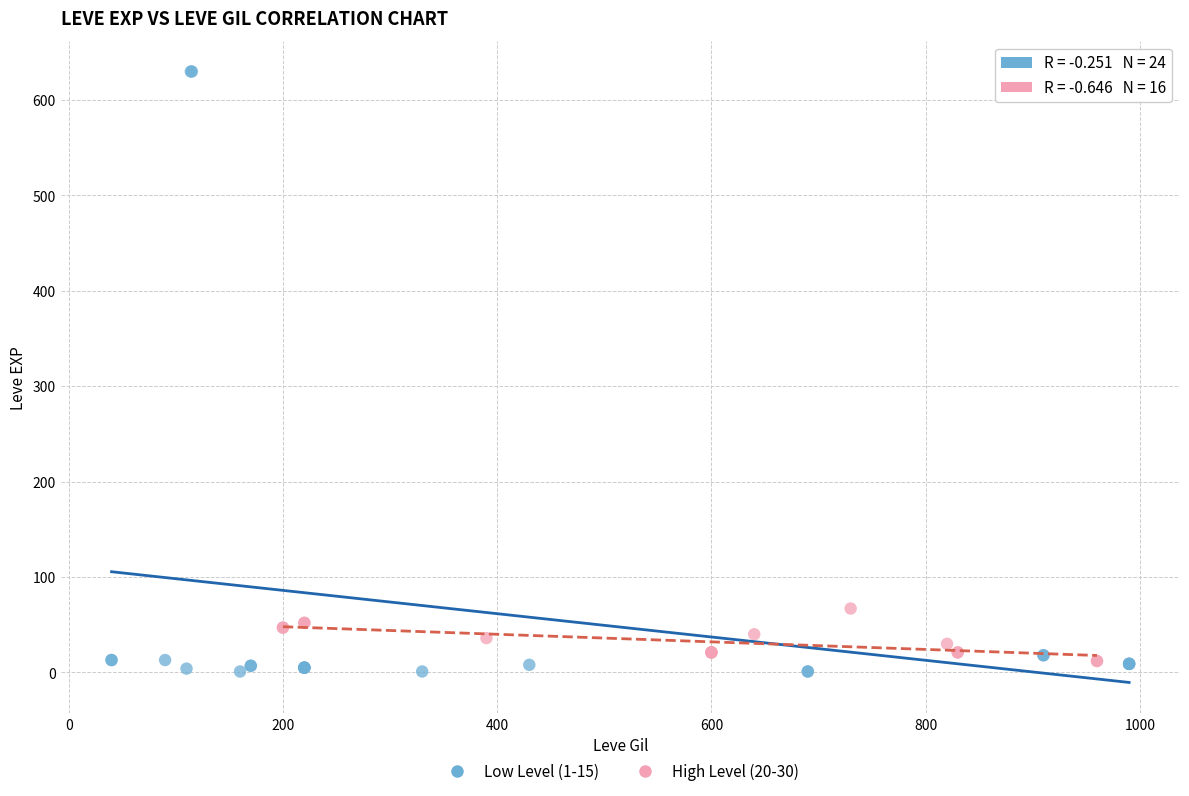

What are all the series names shown in the legend?

Low Level (1-15), High Level (20-30)